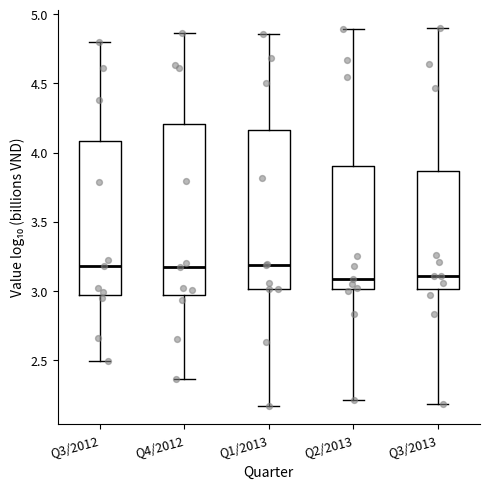

Reading left to right, read every box against the y-axis: the position of its median line, the range the box covers, and the ends of its whiskers. The values are not printed on the chart, so give them approximately, as read against the axis.

Q3/2012: median 3.20, box 2.95 to 4.10, whiskers 2.50 to 4.80
Q4/2012: median 3.20, box 2.95 to 4.20, whiskers 2.35 to 4.85
Q1/2013: median 3.20, box 3.00 to 4.15, whiskers 2.15 to 4.85
Q2/2013: median 3.10, box 3.00 to 3.90, whiskers 2.20 to 4.90
Q3/2013: median 3.10, box 3.00 to 3.85, whiskers 2.20 to 4.90